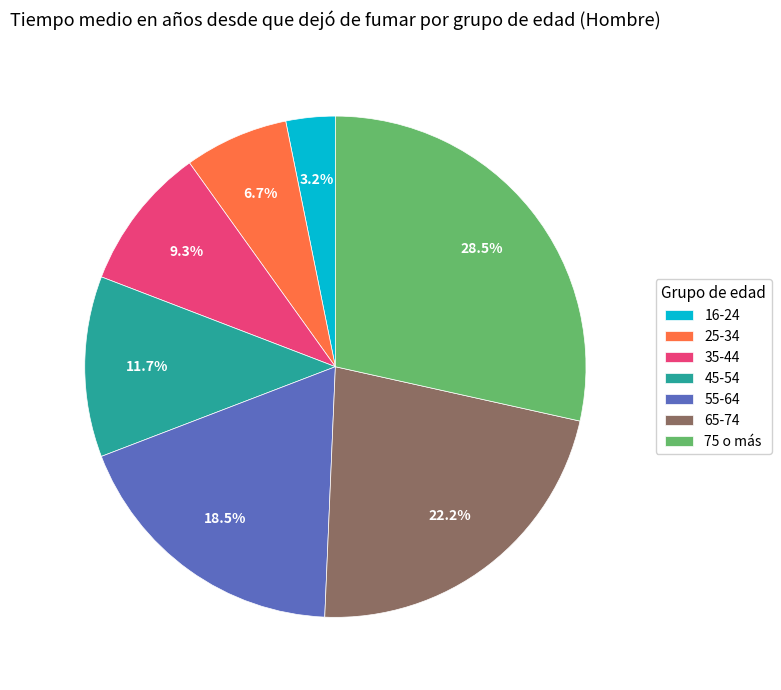

Rank the categories by value from lowest to highest.

16-24, 25-34, 35-44, 45-54, 55-64, 65-74, 75 o más